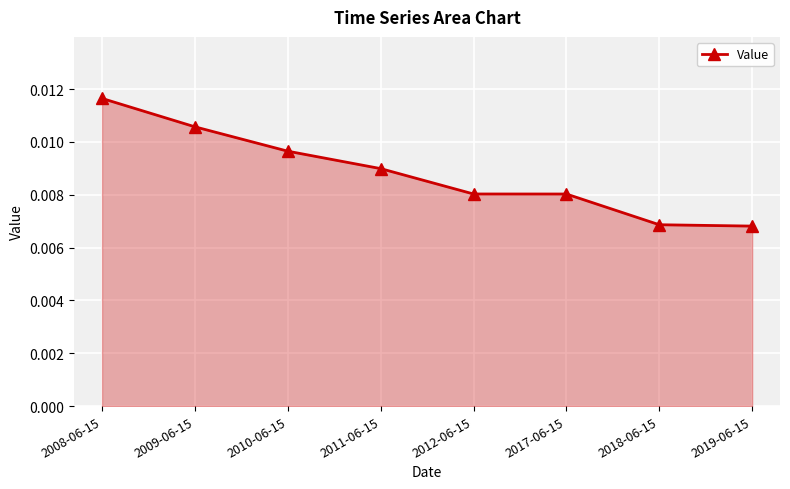

True or false: the data has more than 2 interior local peaks.

False